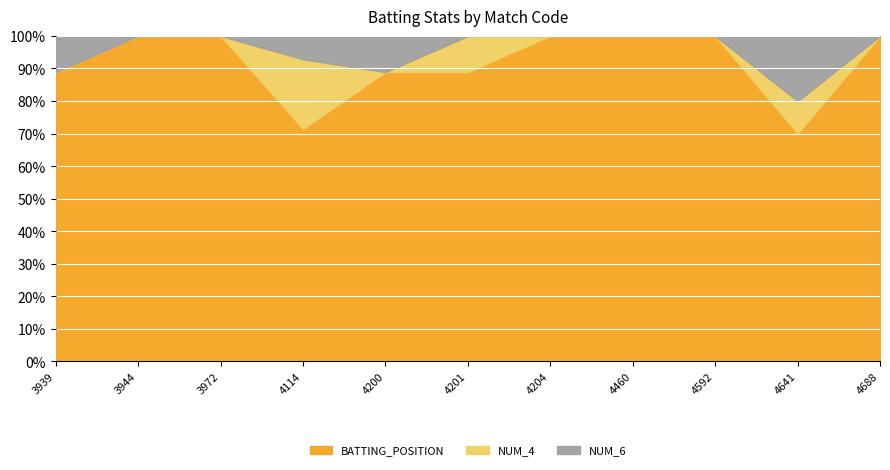

Between 4641 and 3939, which is larger?

3939